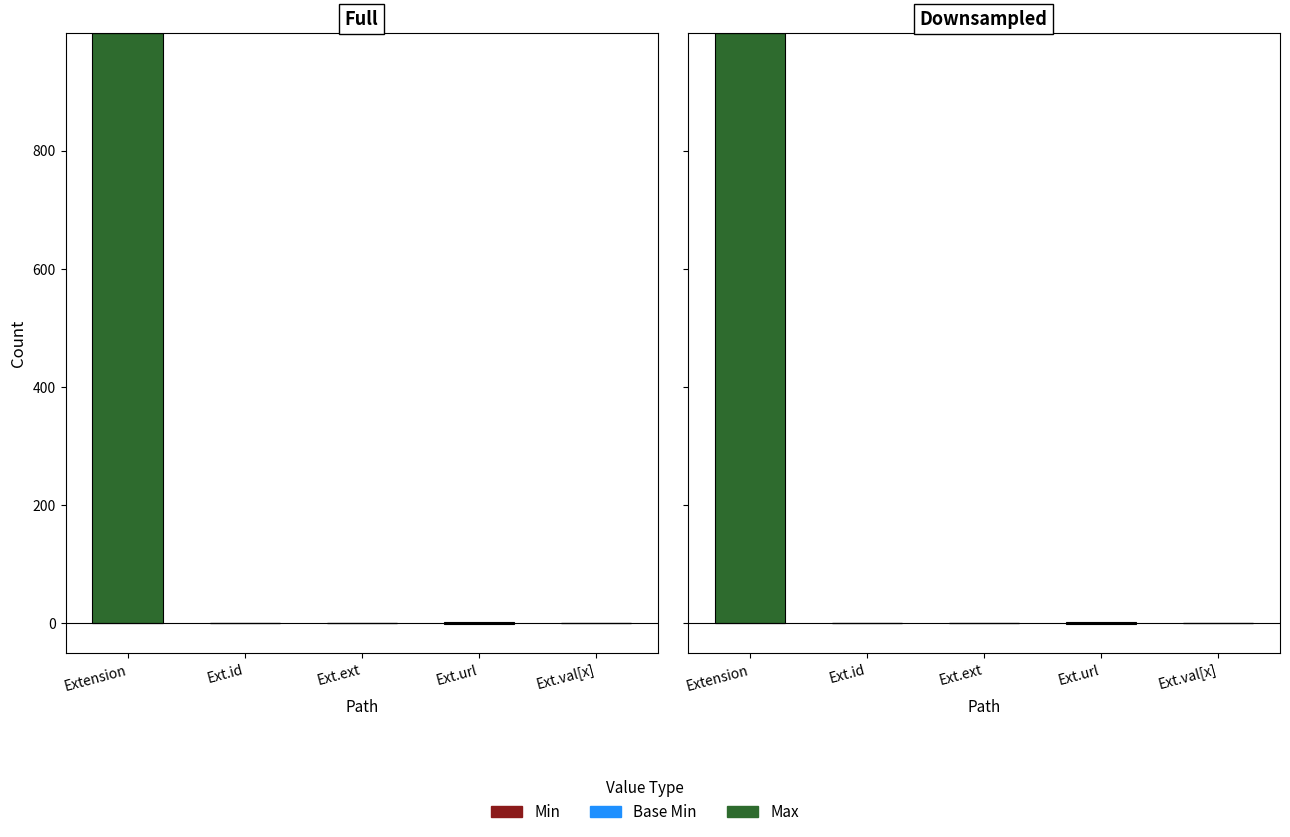

At how many categories does at least one series exceed 750?

1